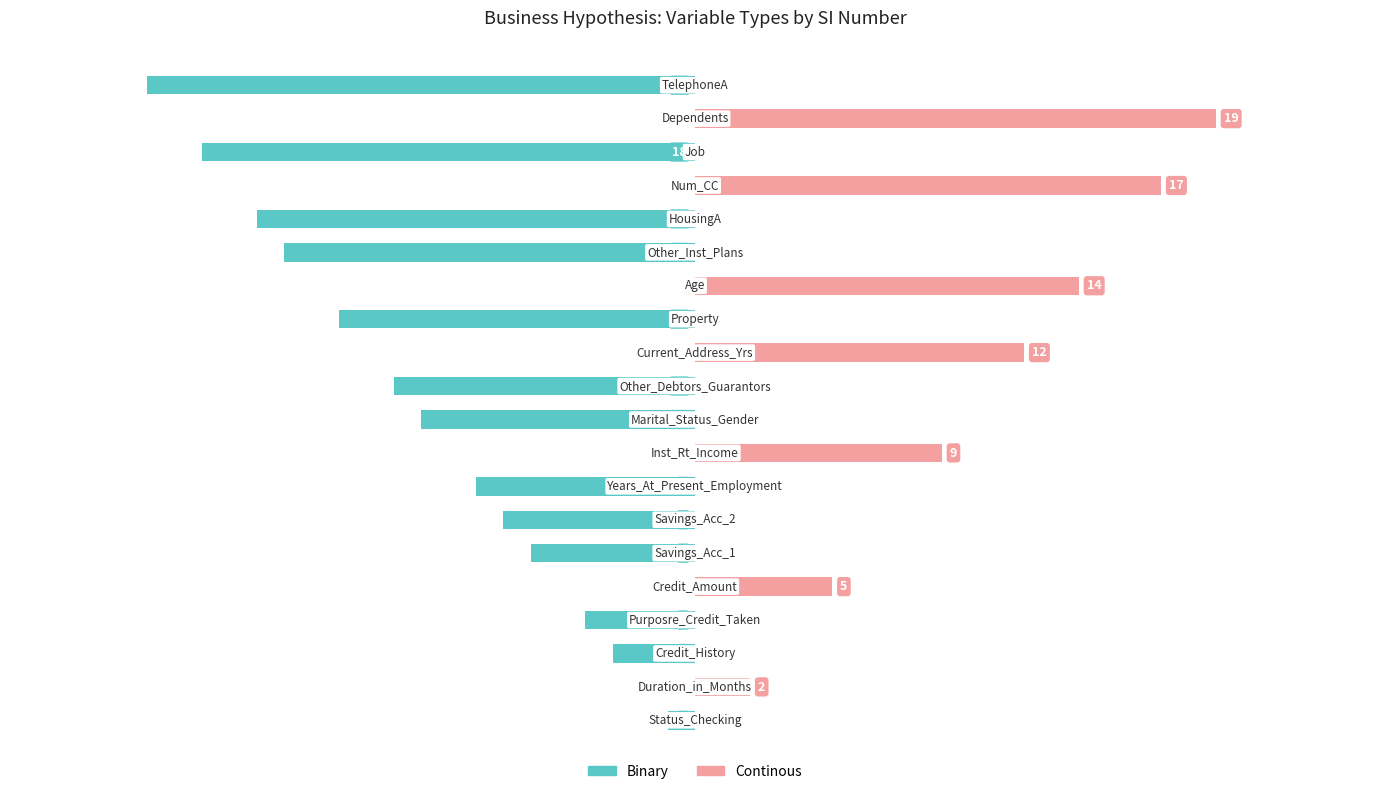

Does the chart contain any negative values?

Yes